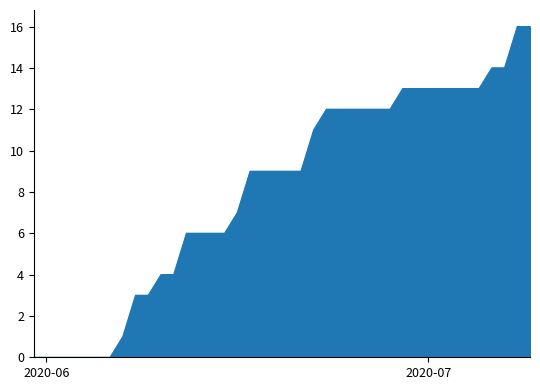

What is the difference between the maximum and minimum values?

16